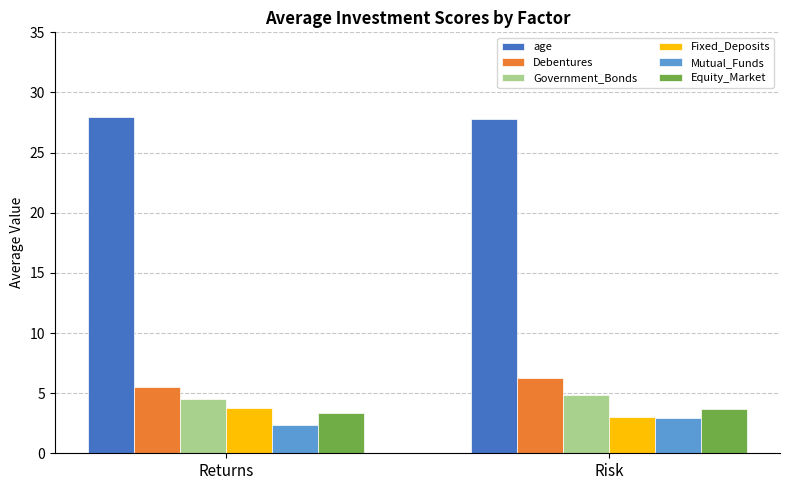

What is the difference between the highest and lowest values at Risk?

24.9